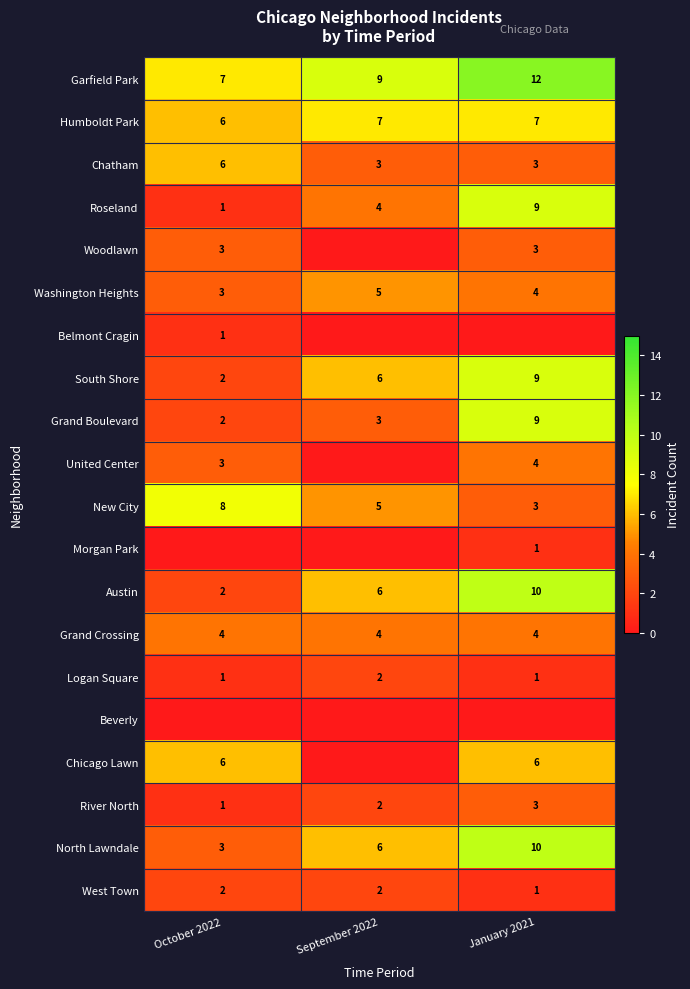

At which label is Grand Boulevard closest to 5?

September 2022